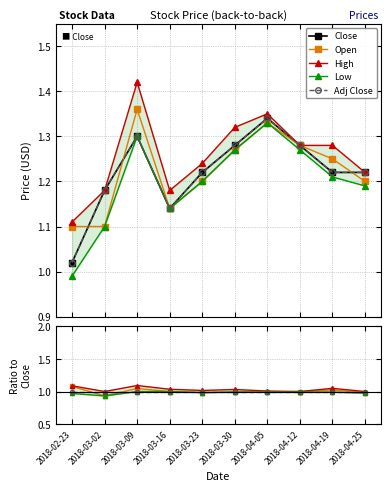

At how many categories does at least one series exceed 1?

10